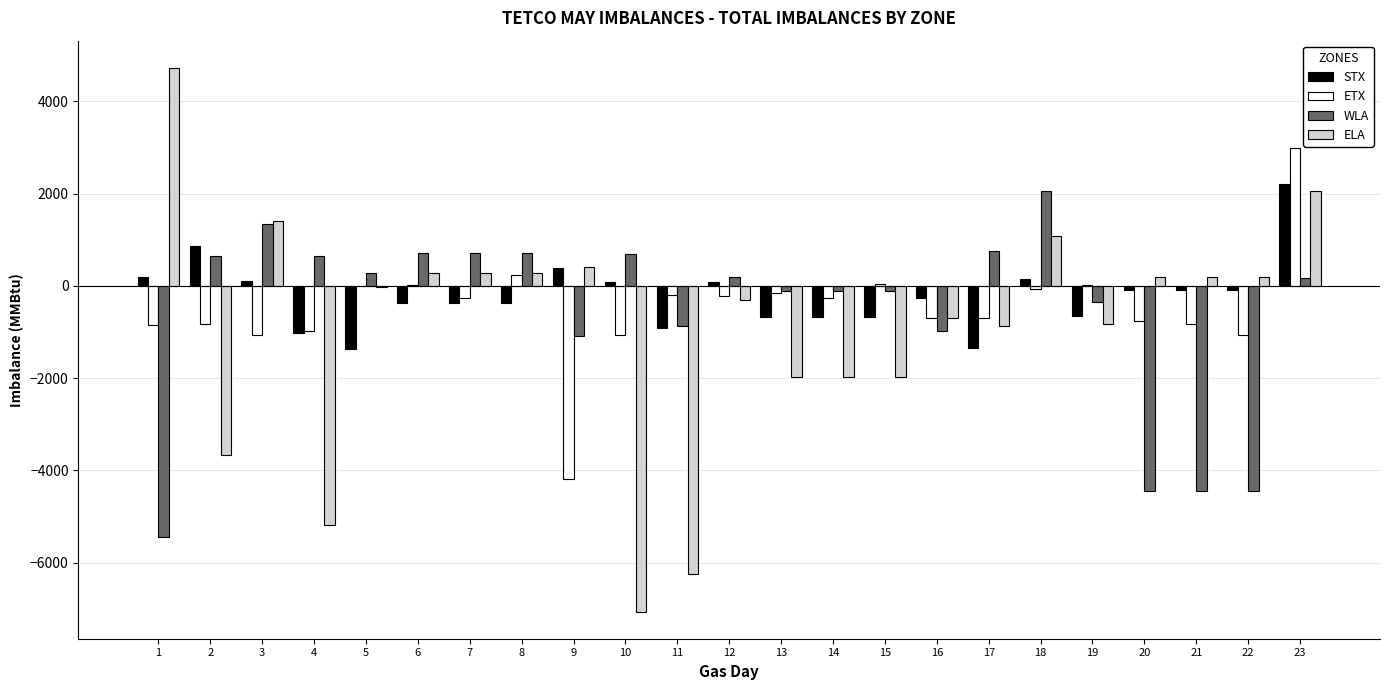

Are the bars grouped side by side (vs. stacked)?

Yes